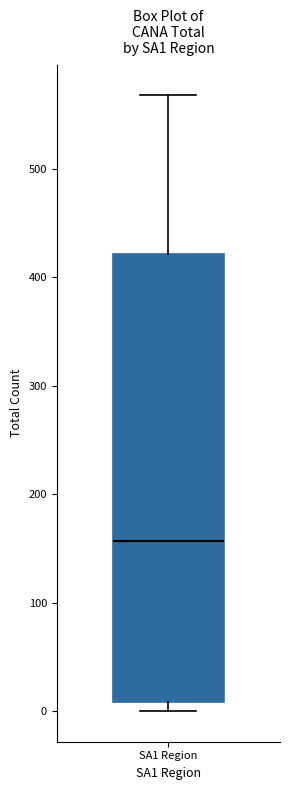

Where is the lower edge of the box for SA1 Region on the y-axis? The values are not printed on the chart, so give them approximately, as read against the axis.

10